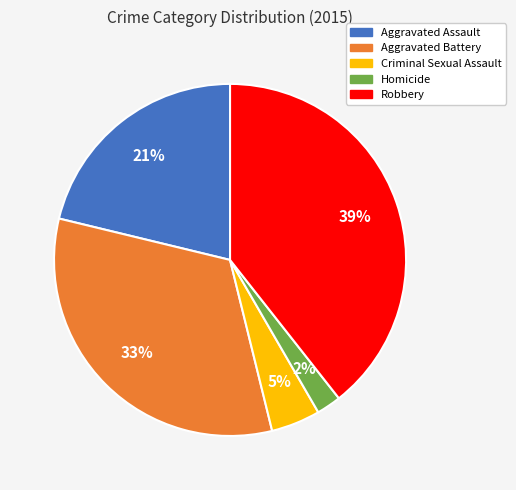

How many segments does this pie chart have?

5